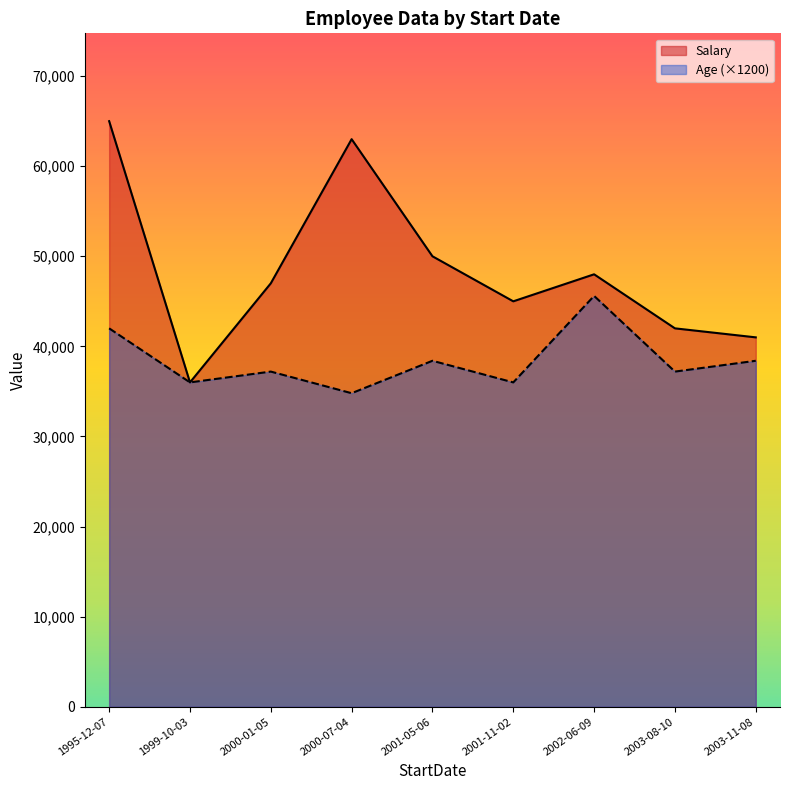

How many Age values are between 30 and 32?

6